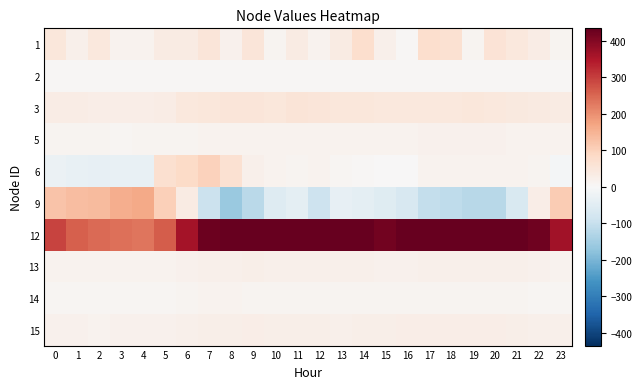

At how many categories does at least one series exceed 382?

16